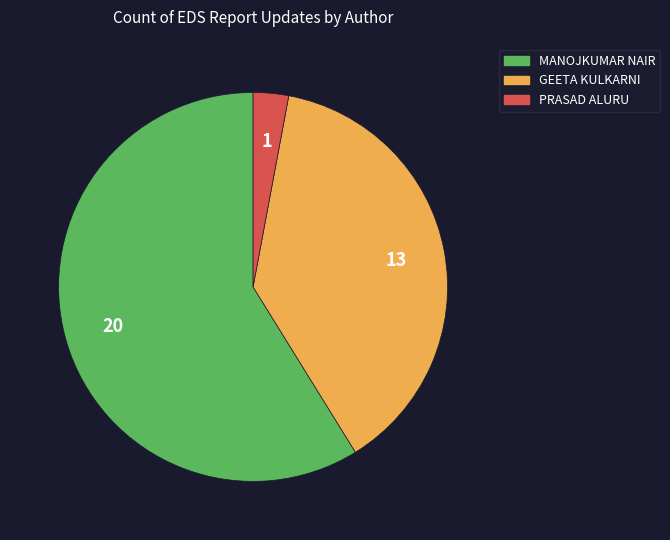

Combined, do MANOJKUMAR NAIR and PRASAD ALURU account for over 50%?

Yes